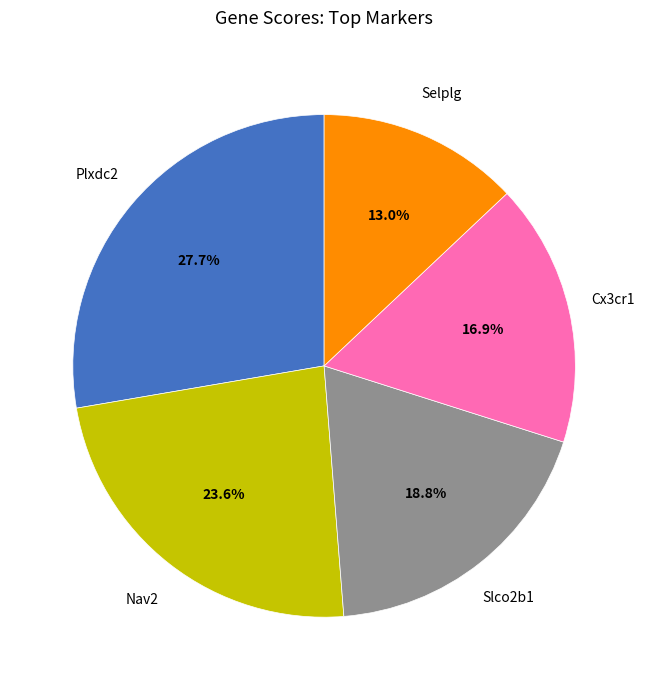

Rank the categories by value from highest to lowest.

Plxdc2, Nav2, Slco2b1, Cx3cr1, Selplg